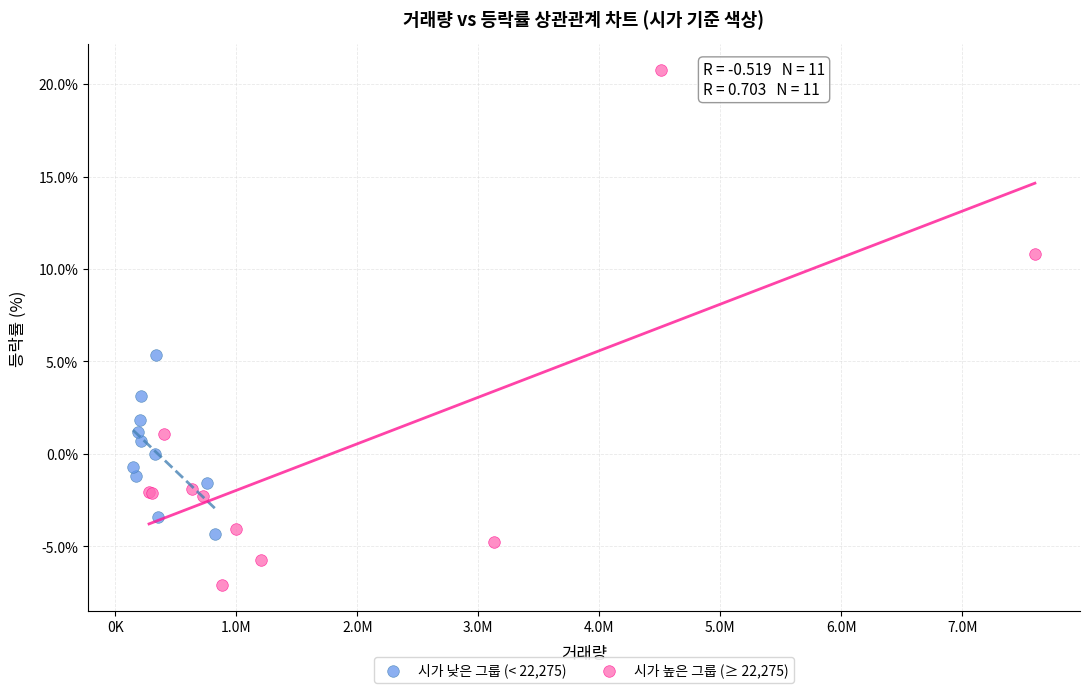

Which series reaches the maximum Y coordinate?

시가 높은 그룹 (≥ 22,275)